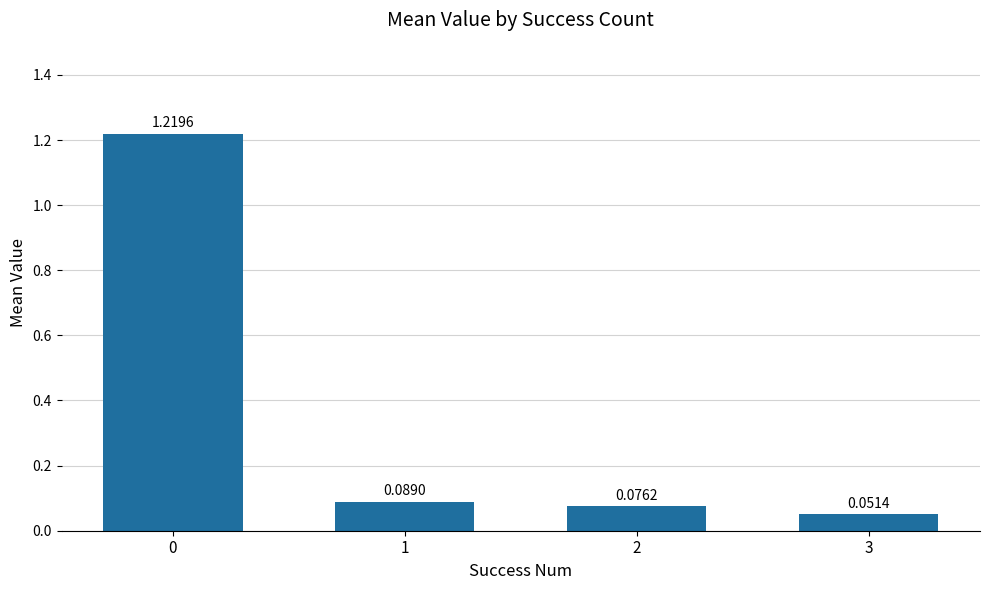

What is the sum of the values at 0 and 3?

1.3